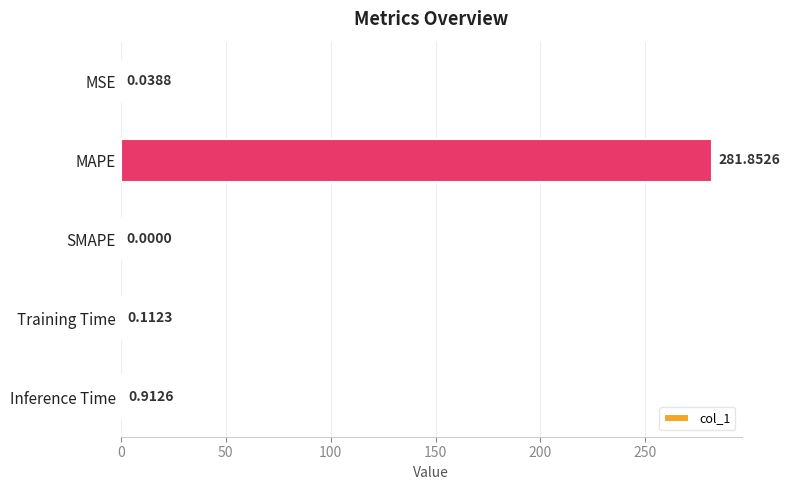

Where is the data nearest to the value 140?

Inference Time